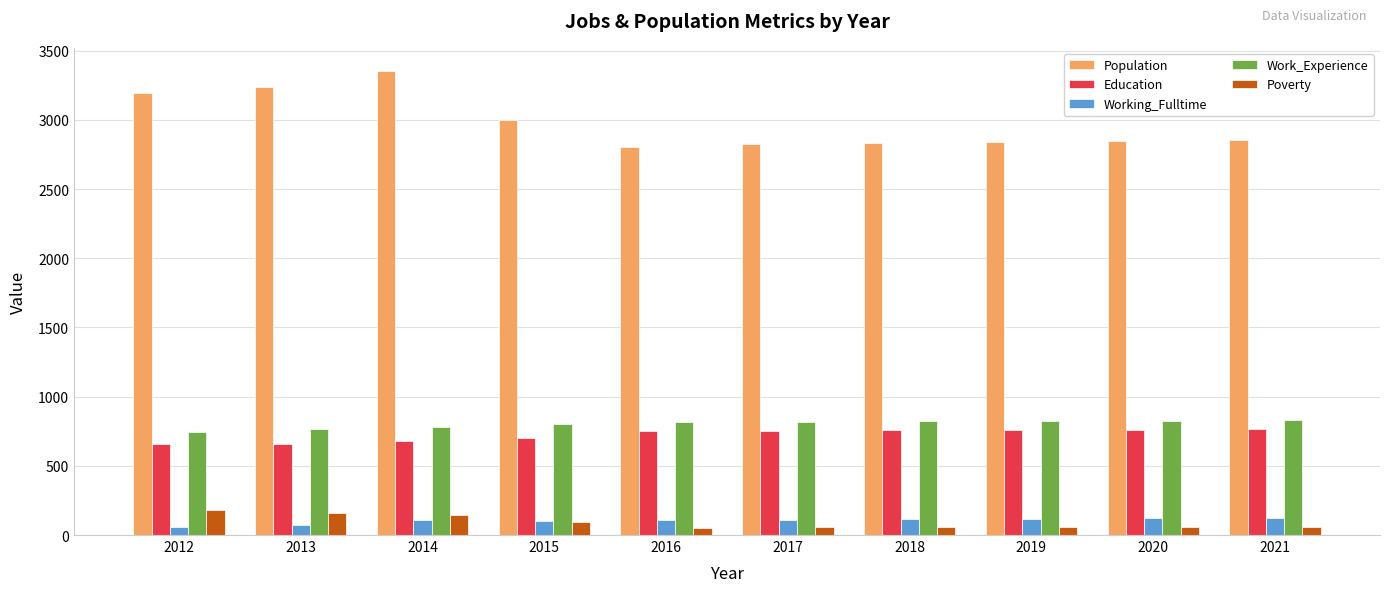

What is the highest value of the Population series?

3353